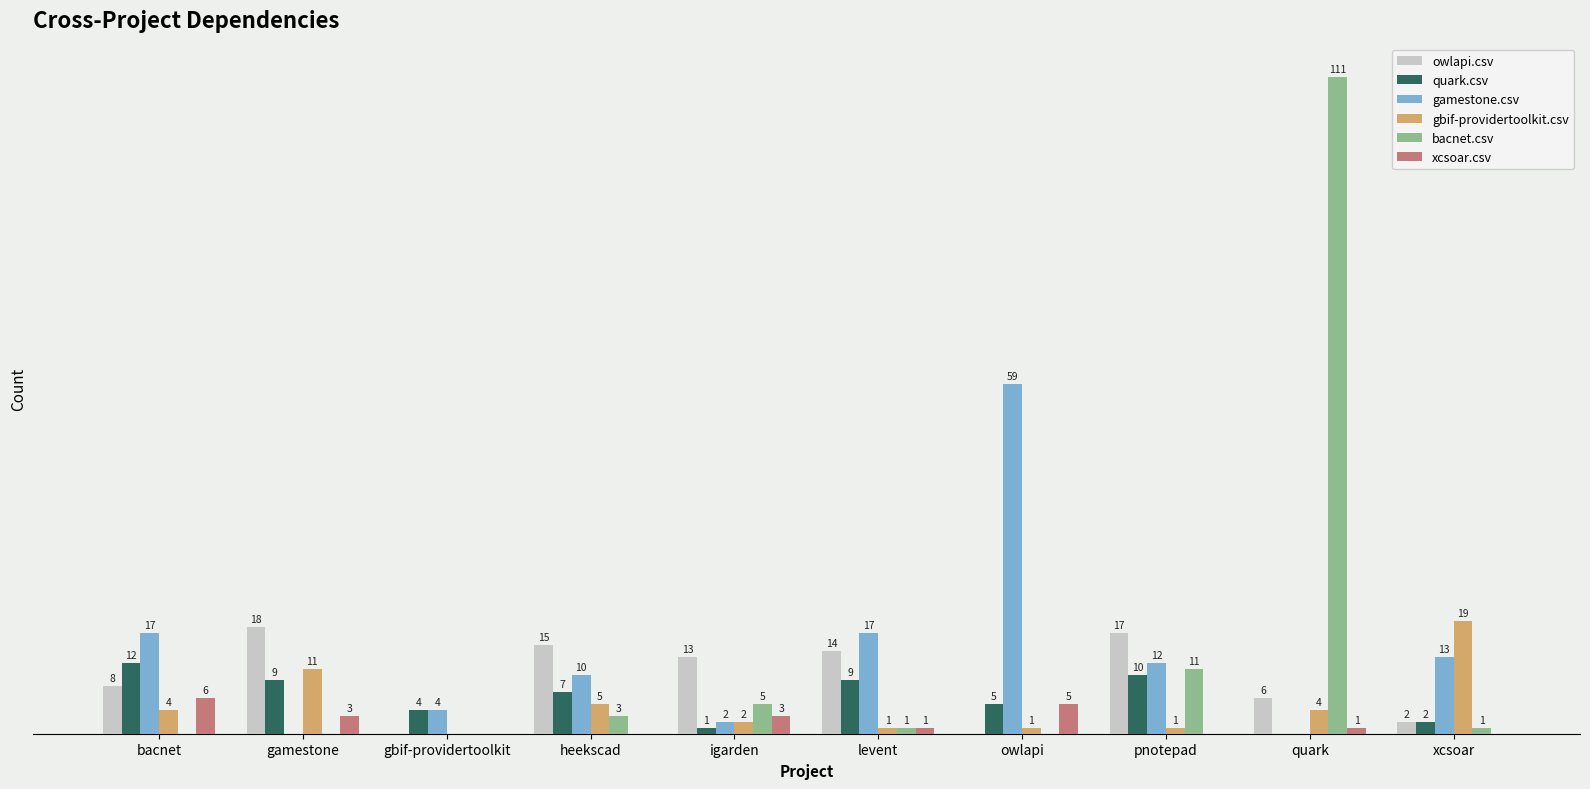

At which category is the sum across all series the highest?

quark